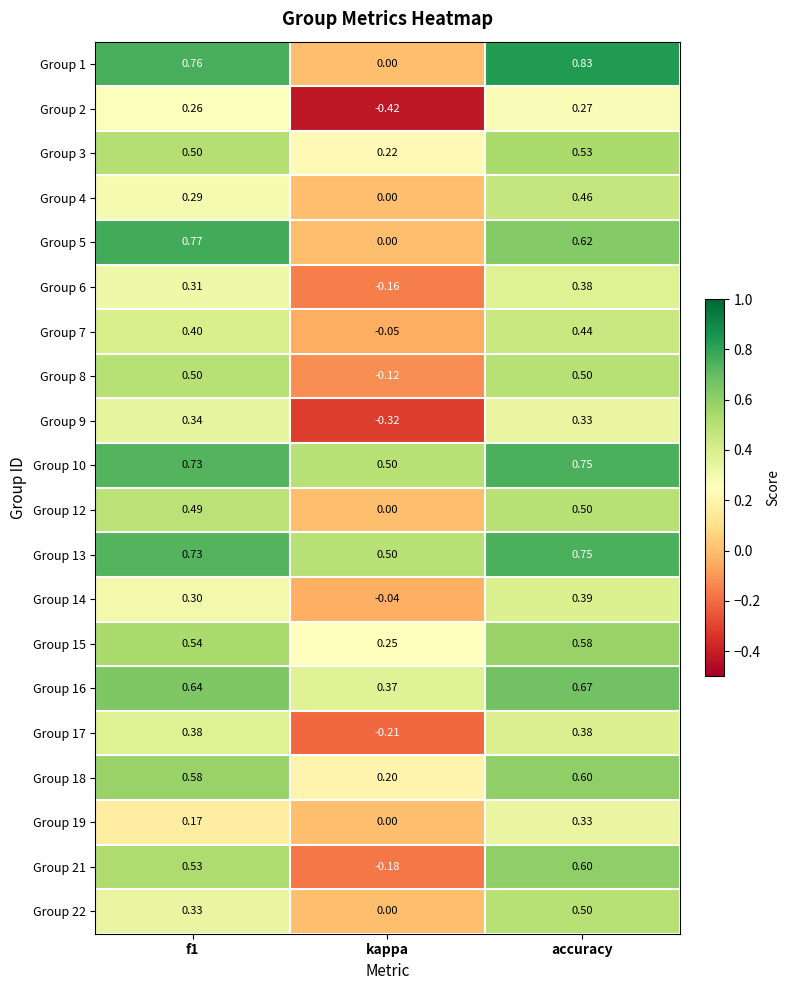

Is the value of Group 8 at f1 greater than the value of Group 9 at f1?

Yes